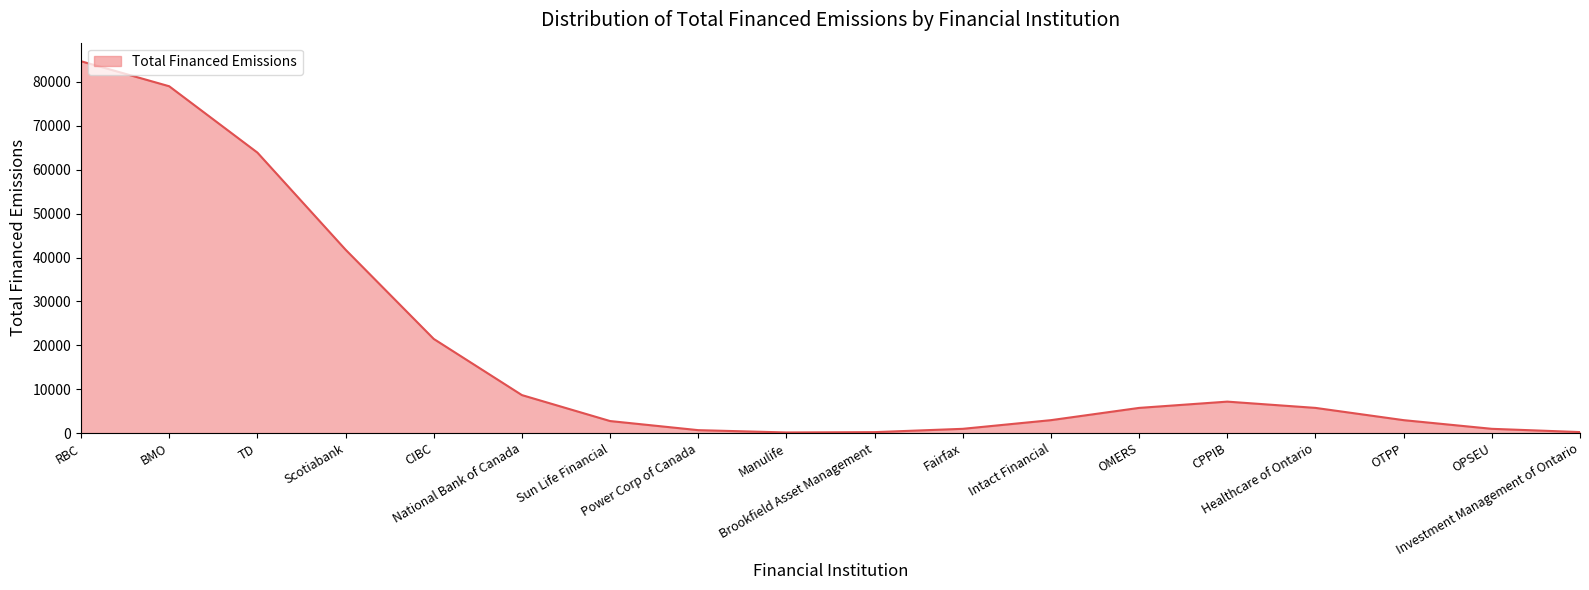

Does the chart display data point markers on the line(s)?

No